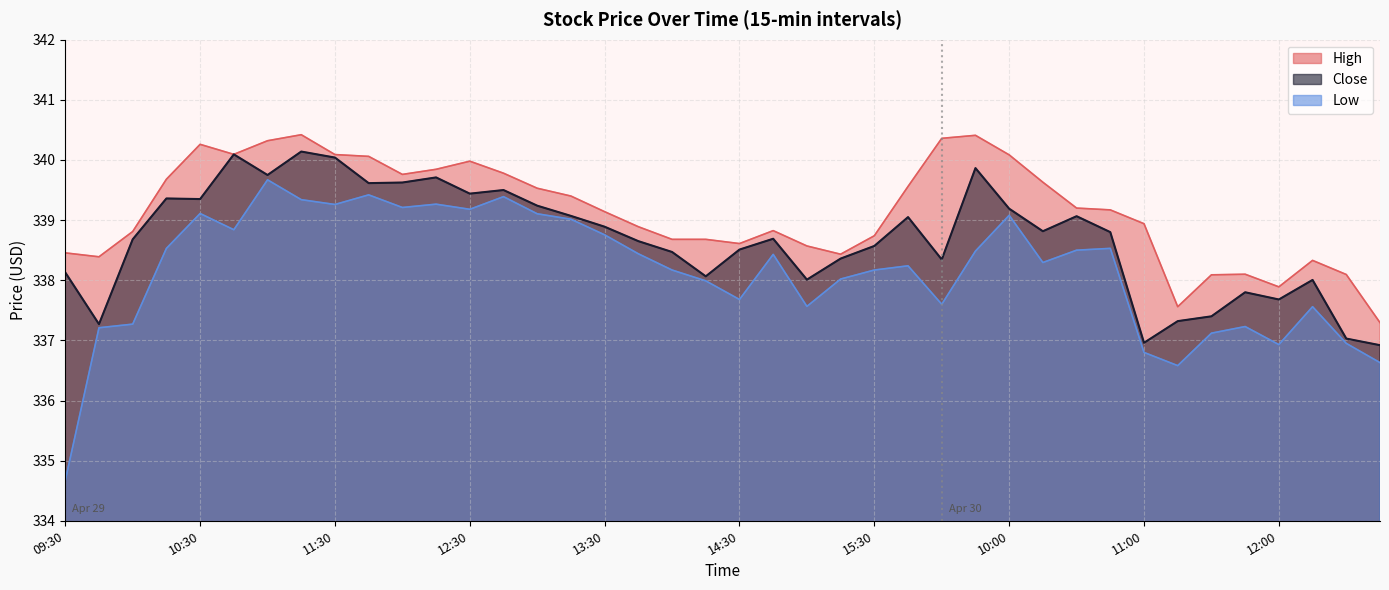

Does the chart display data point markers on the line(s)?

No